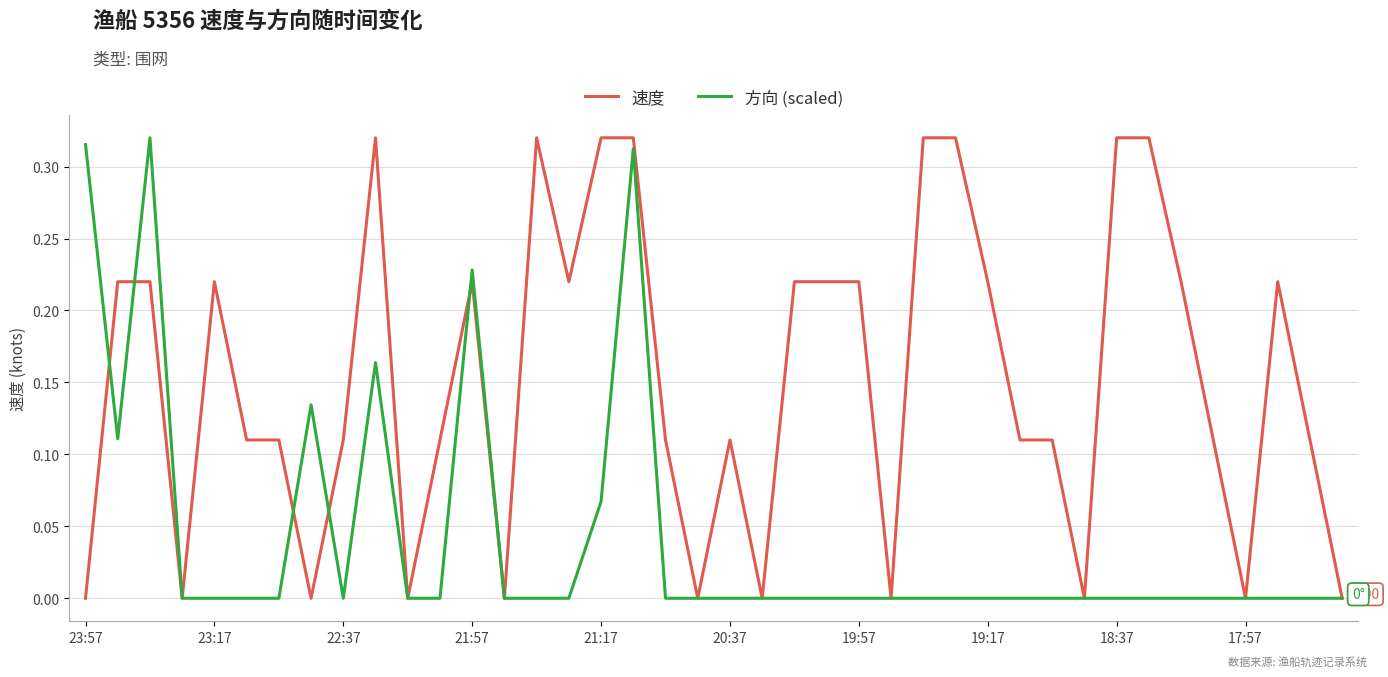

True or false: 方向 (scaled) has more than 0 points higher than both neighbors.

True